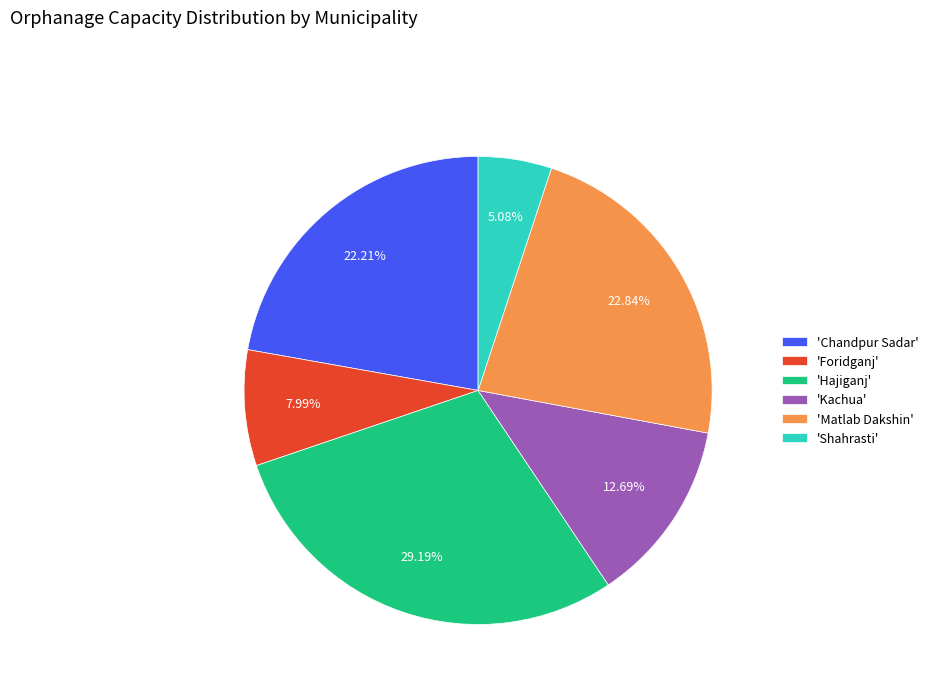

Combined, do 'Chandpur Sadar' and 'Foridganj' account for over 50%?

No